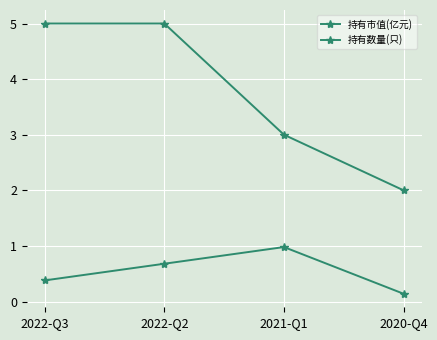

Between 2020-Q4 and 2022-Q3, which is larger?

2022-Q3